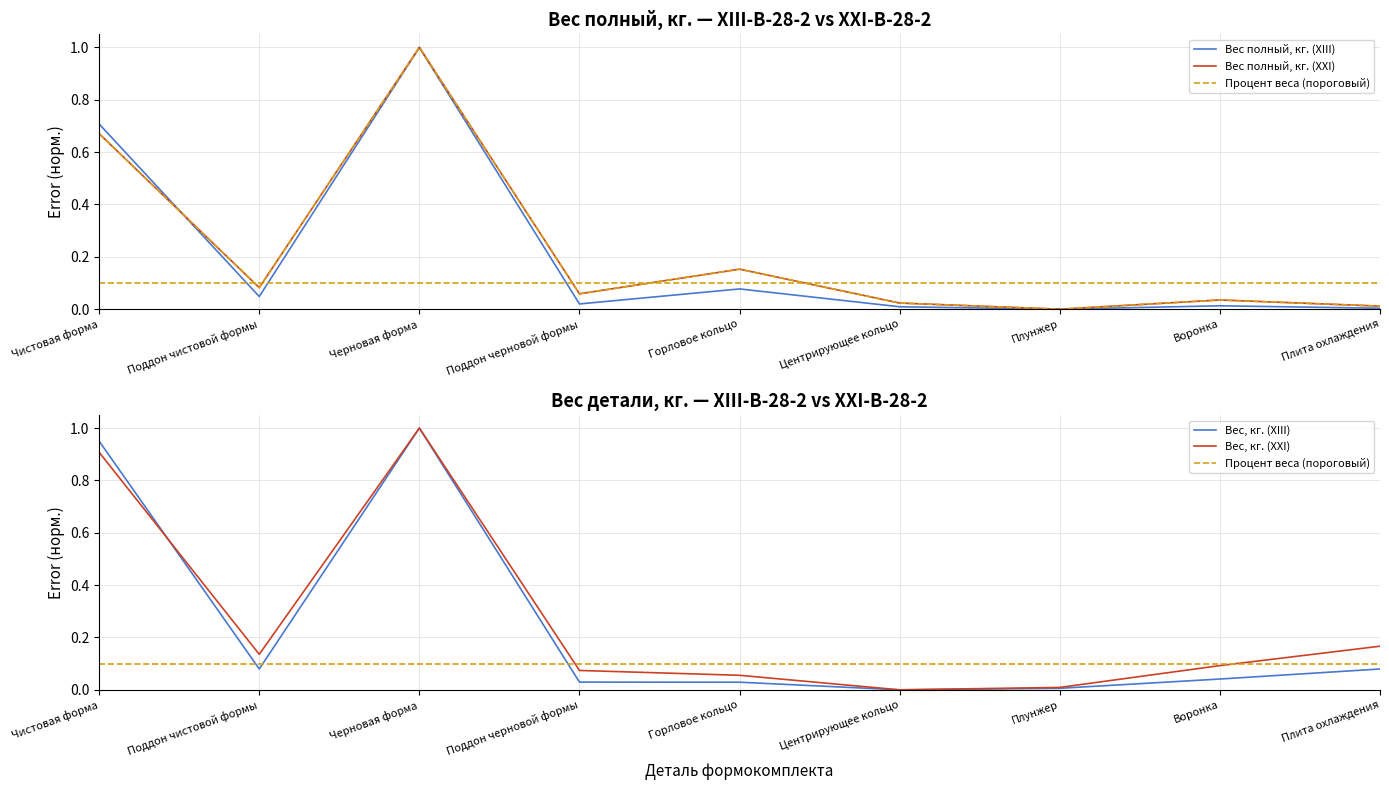

At how many categories does at least one series exceed 0?

9